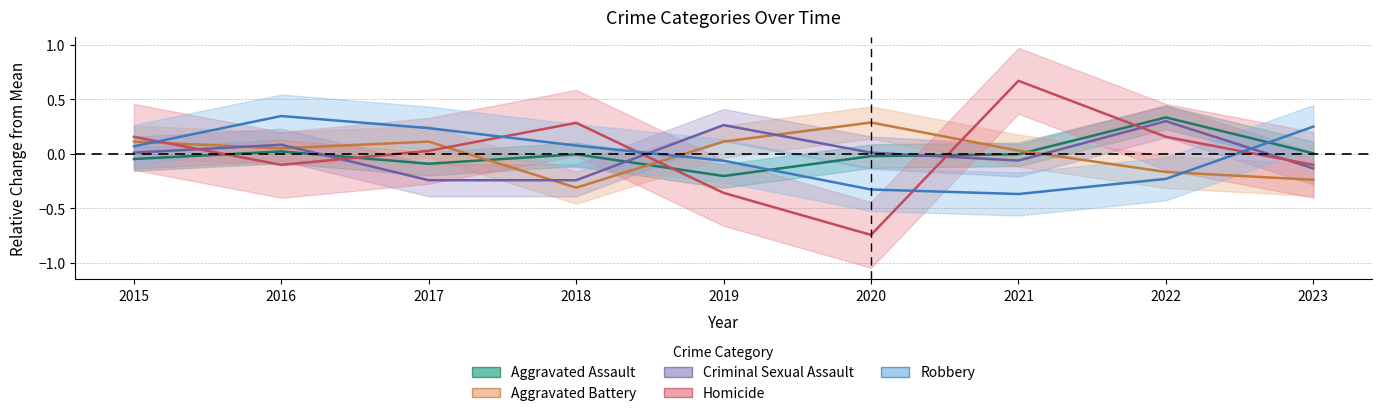

Which series has the largest total across all categories?

Aggravated Assault